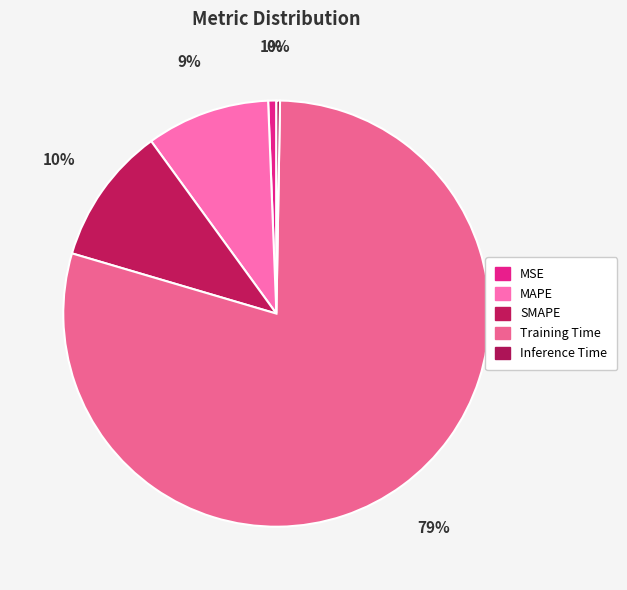

How many slices are in this pie chart?

5